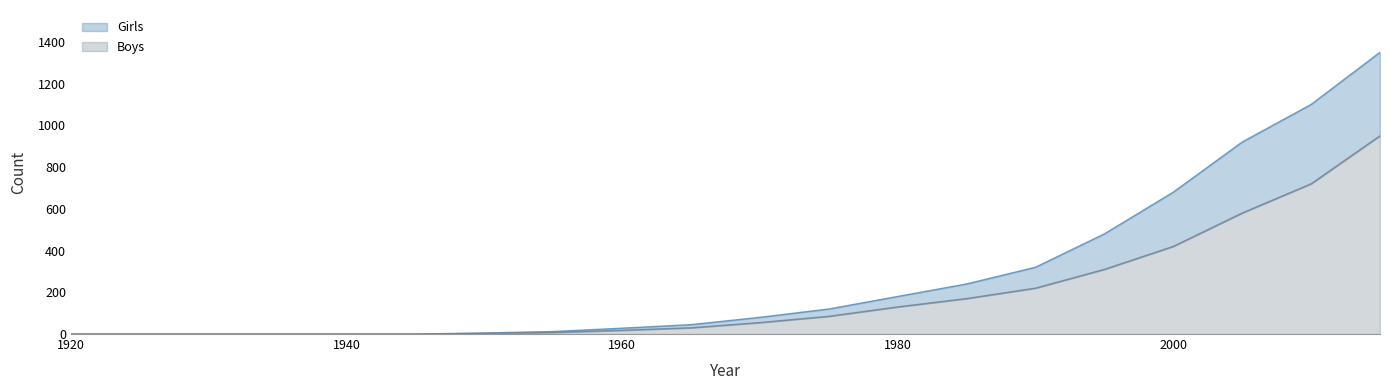

True or false: Boys has more than 1 points higher than both neighbors.

False